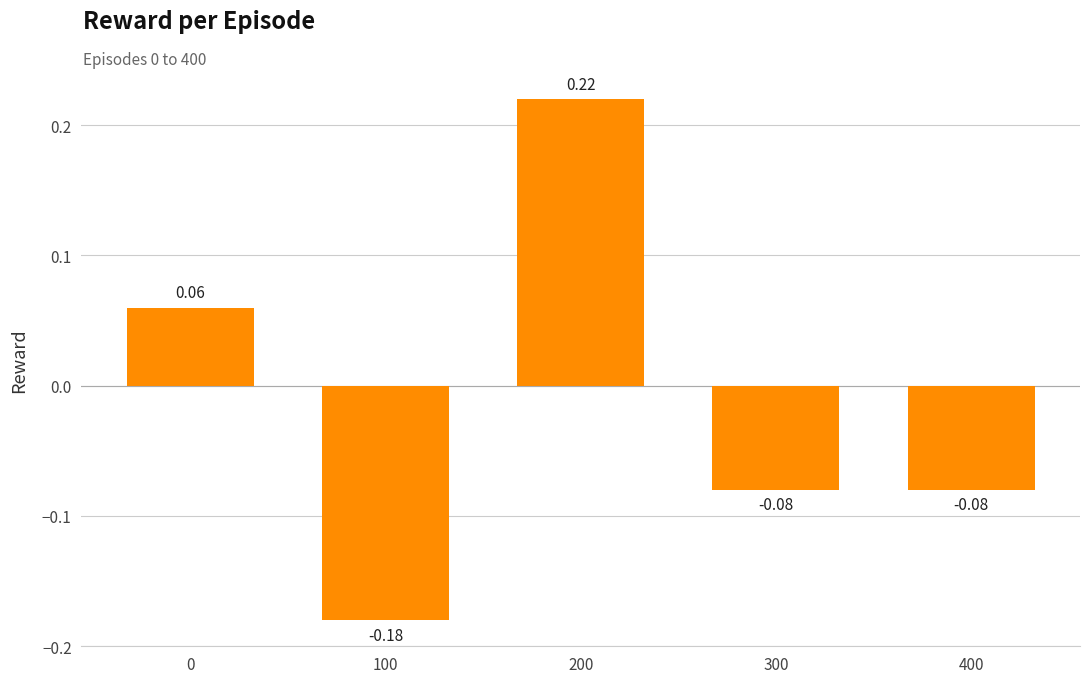

Are the bars horizontal?

No